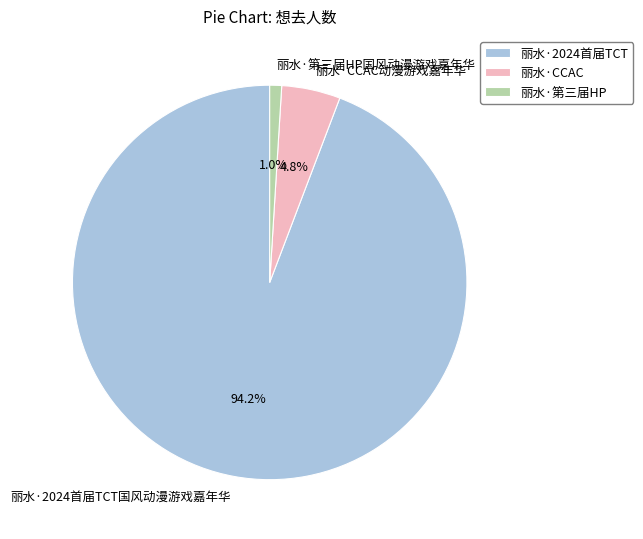

How much of the chart is everything except 丽水·CCAC动漫游戏嘉年华?

95.2%